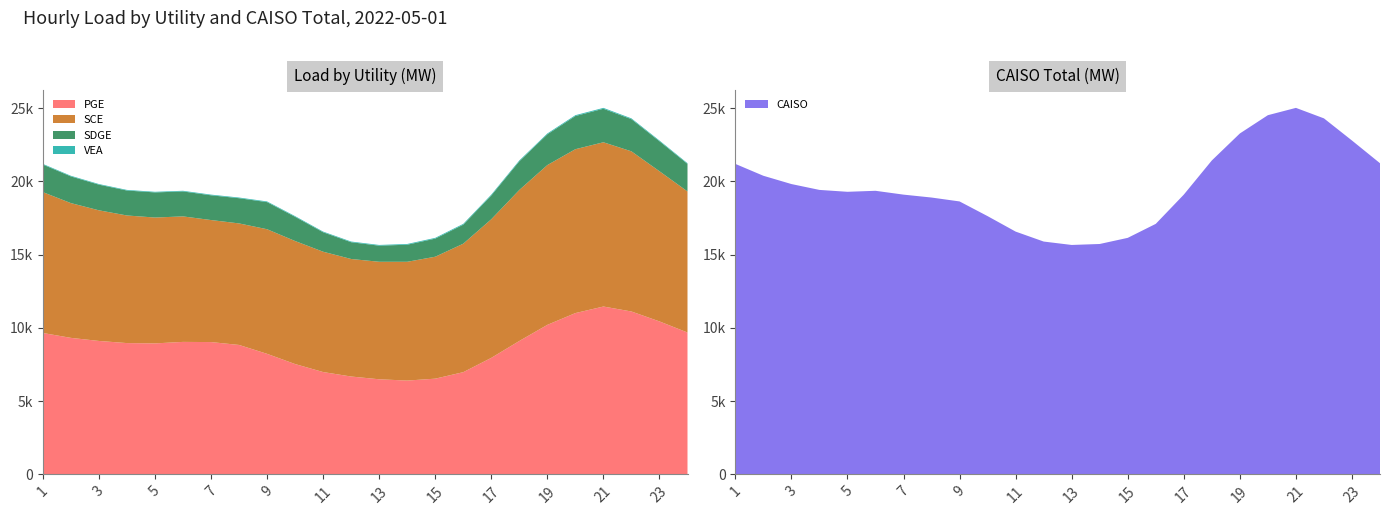

Reading right to left, transcribe all the data shown in this chart.

PGE: 24=9687.6	23=10444.3	22=11122.1	21=11460.9	20=11013.3	19=10209.8	18=9109.7	17=7956.8	16=6980.4	15=6536.8	14=6406.7	13=6493.9	12=6683.1	11=6987.9	10=7533.8	9=8231.7	8=8838.4	7=9034.7	6=9046.2	5=8944.2	4=8965.6	3=9111.2	2=9321.7	1=9655.1
SCE: 24=9629.9	23=10251.0	22=10931.4	21=11212.7	20=11186.9	19=10907.4	18=10308.7	17=9462.9	16=8769.7	15=8323.8	14=8108.2	13=8021.7	12=8022.5	11=8213.8	10=8398.3	9=8505.4	8=8295.7	7=8329.9	6=8566.8	5=8591.4	4=8710.3	3=8918.2	2=9199.4	1=9616.0
SDGE: 24=1879.5	23=2047.1	22=2196.8	21=2288.8	20=2264.1	19=2099.7	18=1954.5	17=1622.1	16=1297.6	15=1236.2	14=1165.0	13=1099.9	12=1144.9	11=1328.8	10=1652.8	9=1850.6	8=1720.8	7=1689.1	6=1703.9	5=1714.8	4=1703.8	3=1750.7	2=1822.4	1=1880.8
VEA: 24=45.8	23=49.9	22=54.5	21=58.5	20=58.1	19=57.3	18=58.7	17=57.9	16=56.3	15=51.8	14=50.1	13=48.1	12=46.0	11=45.0	10=46.0	9=46.5	8=45.7	7=45.5	6=44.0	5=42.0	4=41.2	3=41.6	2=42.9	1=45.0
CAISO: 24=21242.8	23=22792.4	22=24304.7	21=25020.9	20=24522.4	19=23274.2	18=21431.6	17=19099.7	16=17104.0	15=16148.5	14=15730.0	13=15663.6	12=15896.5	11=16575.5	10=17630.9	9=18634.3	8=18900.6	7=19099.2	6=19360.9	5=19292.5	4=19420.9	3=19821.6	2=20386.4	1=21196.8